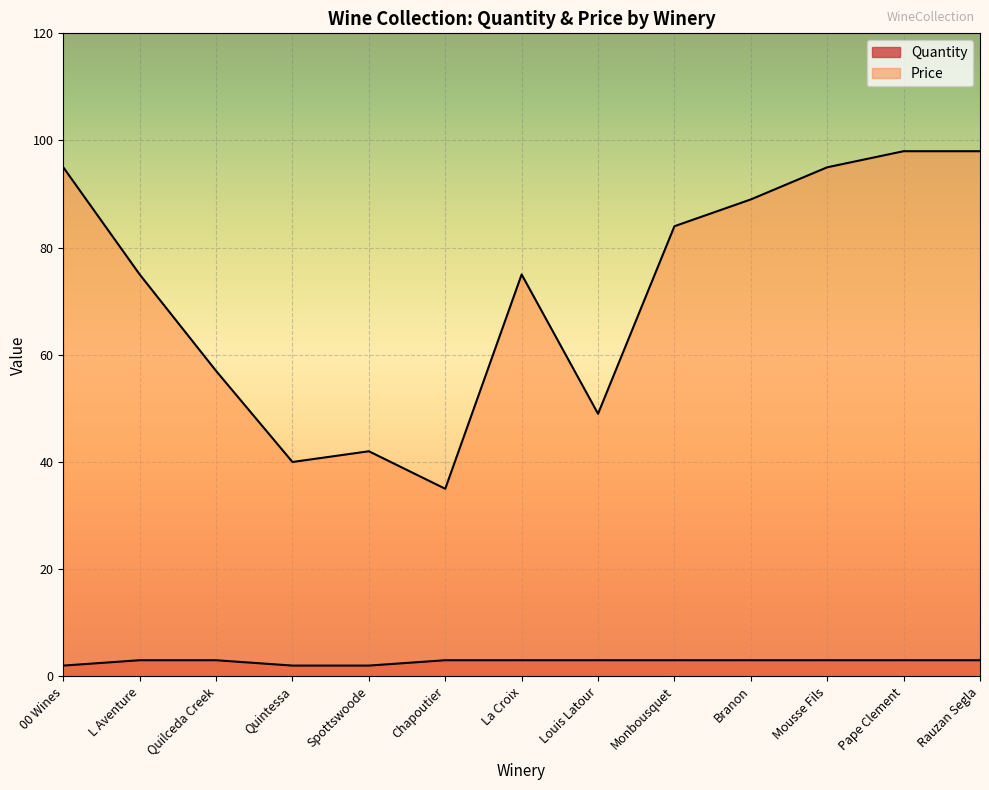

Which series changed the most between L Aventure and Mousse Fils?

Price